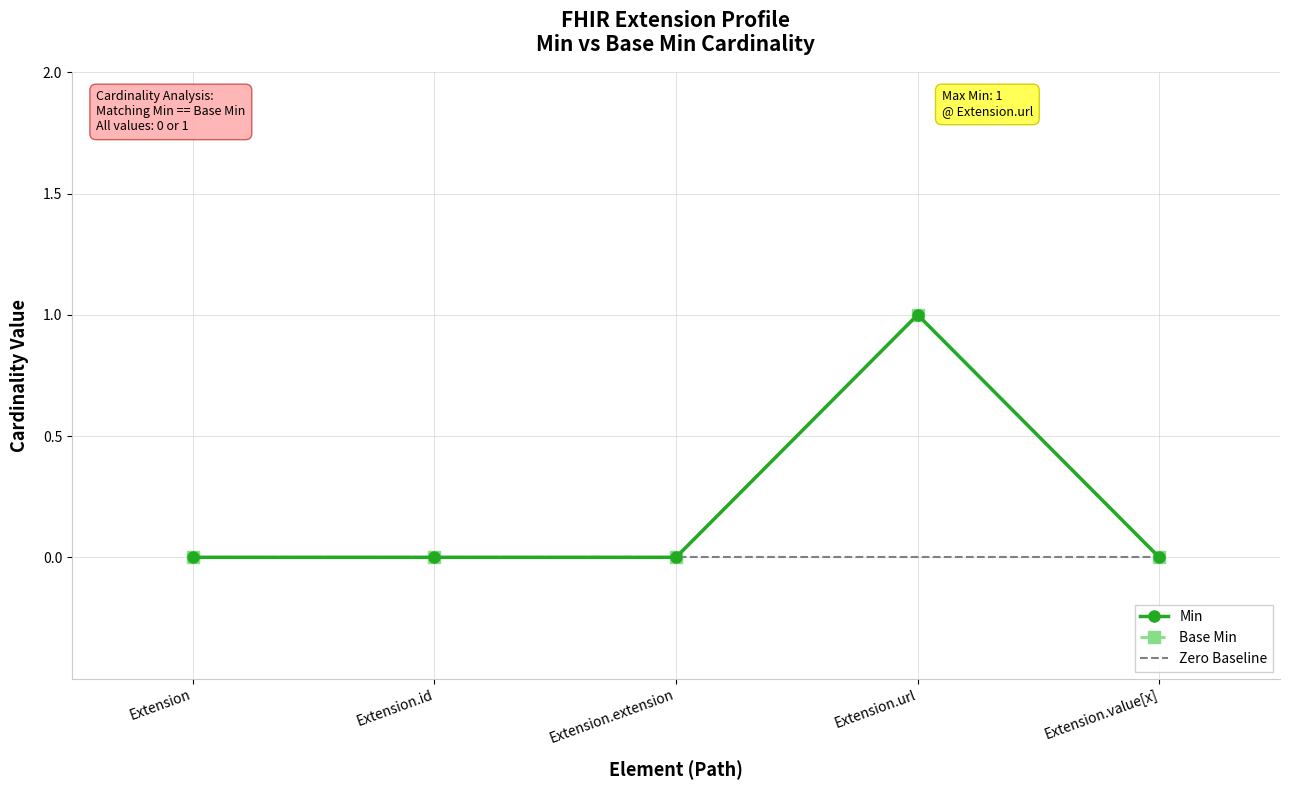

Does the chart have visible grid lines?

Yes